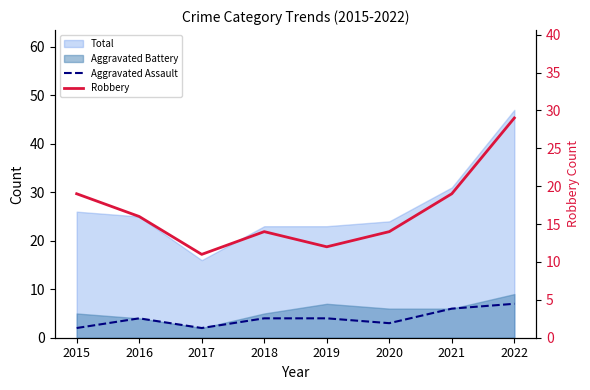

Which series has the widest spread of values?

Robbery